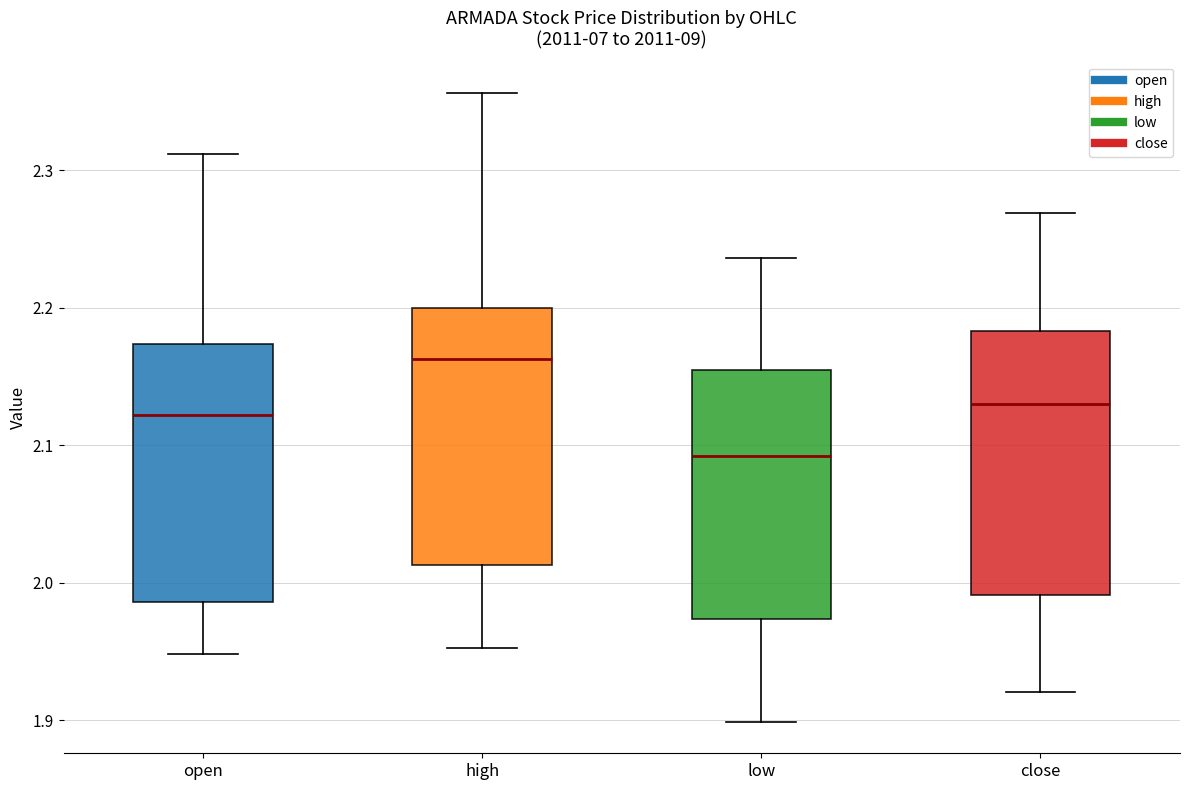

Where is the lower edge of the box for low on the y-axis? The values are not printed on the chart, so give them approximately, as read against the axis.

1.97